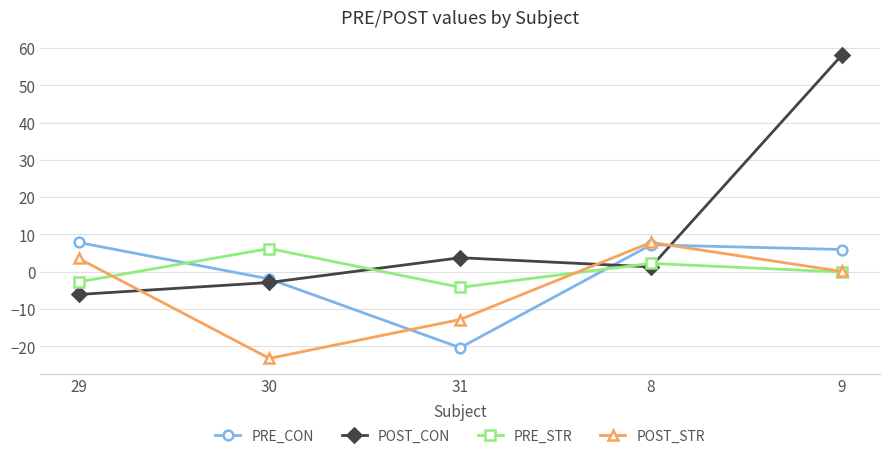

What is the difference between the highest and lowest values at 31?

24.1